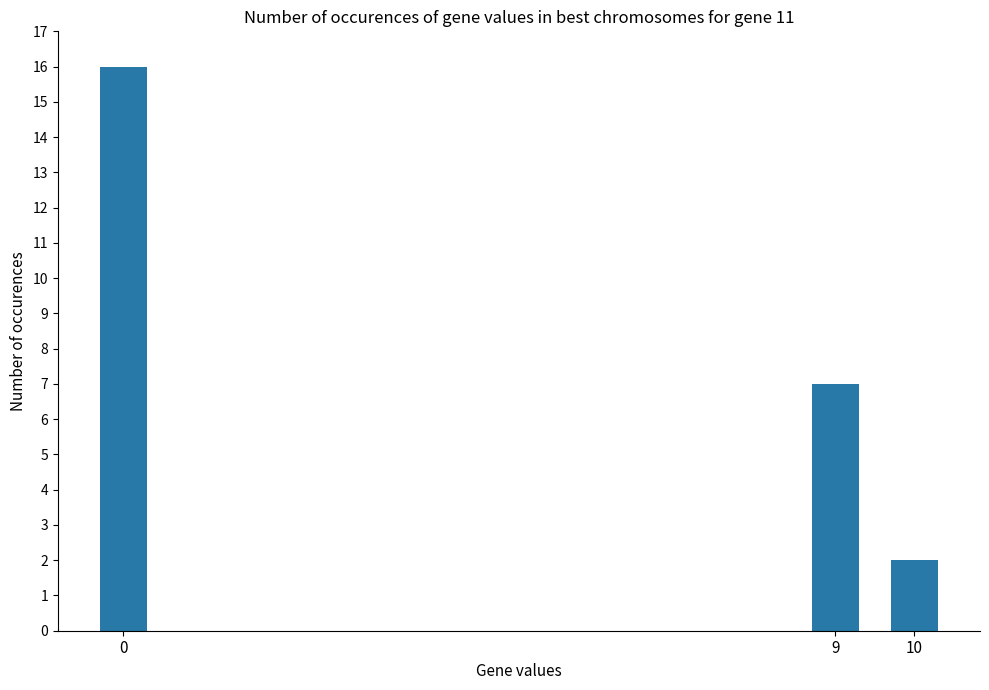

What is the sum of all values?

25